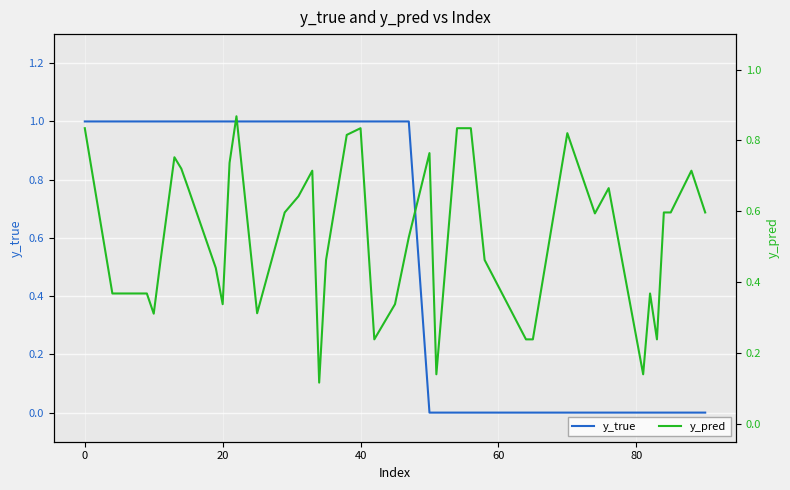

True or false: y_true has more than 2 interior local peaks.

False